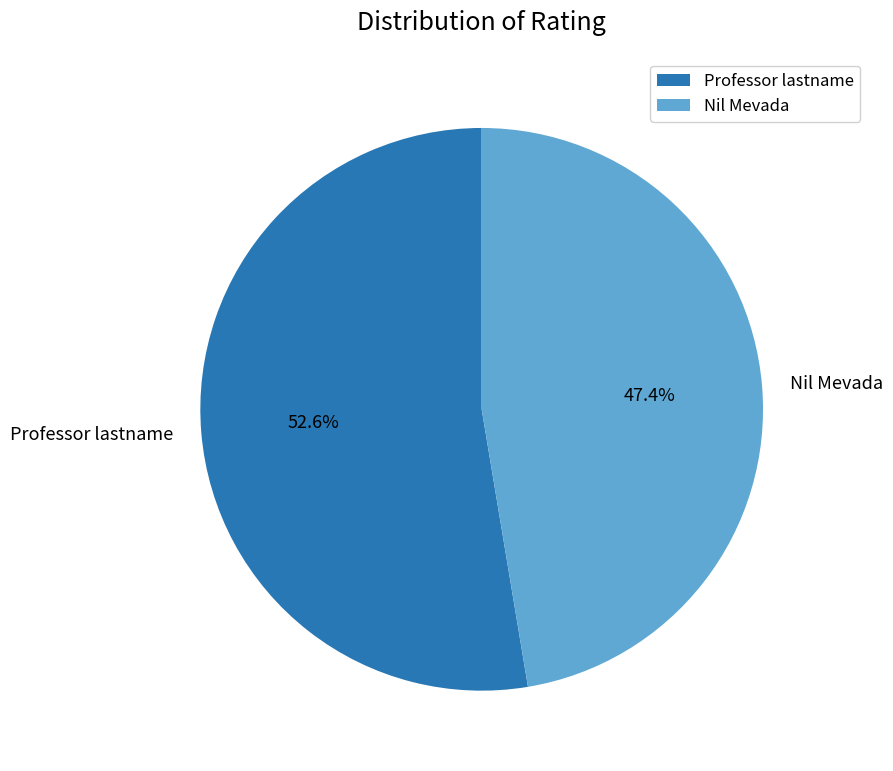

Is there any slice that represents more than half of the pie?

Yes